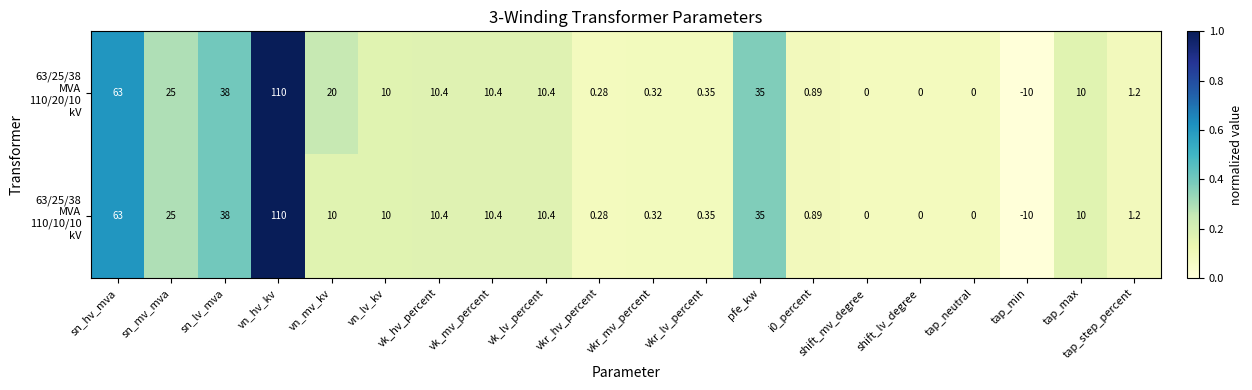

At which category is the sum across all series the highest?

vn_hv_kv